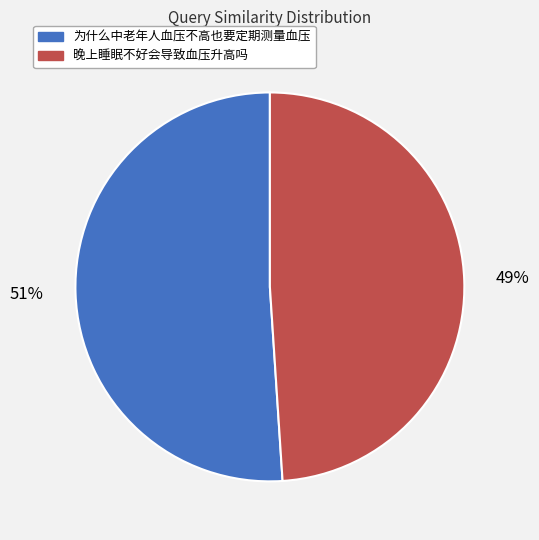

Which slice is the largest?

为什么中老年人血压不高也要定期测量血压